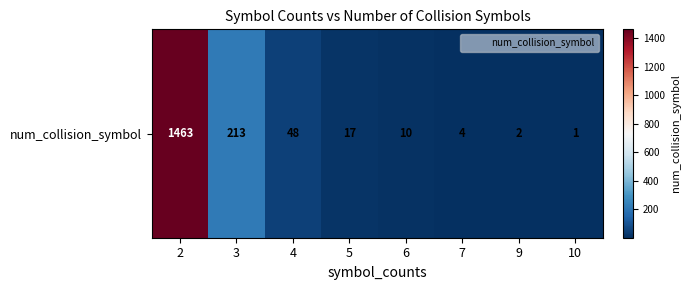

Count the number of categories in the chart.

8